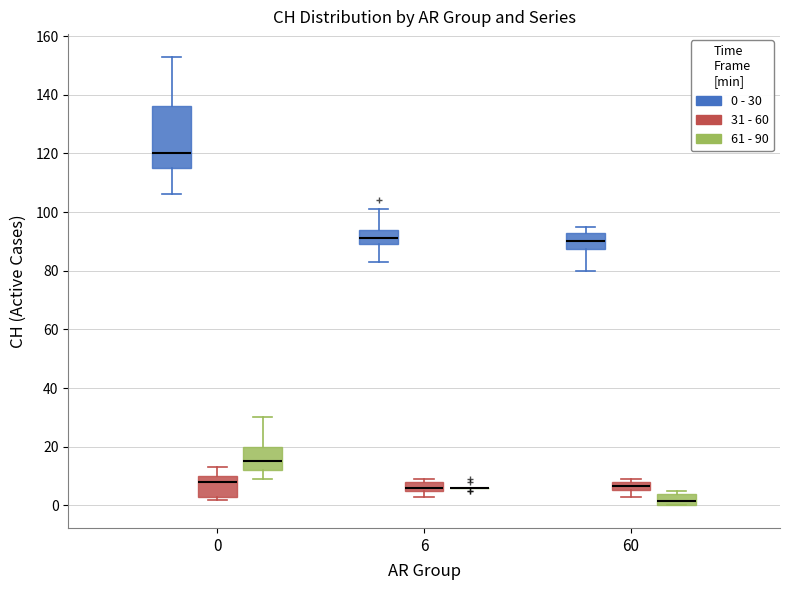

Comparing the boxes themselves (not the whiskers), which one is the tallest?

0 (0 - 30)